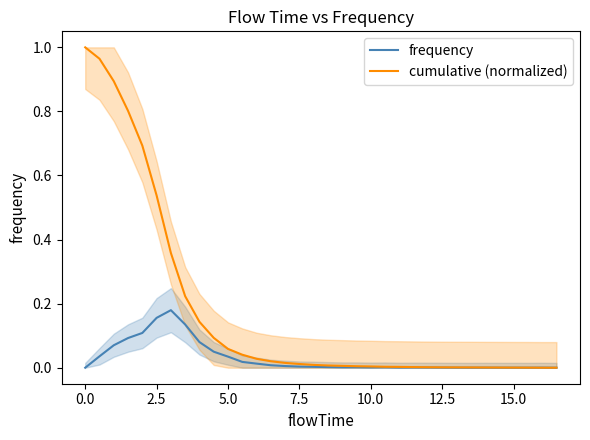

The cumulative (normalized) series shows 0.1 at 15.0. True or false?

False